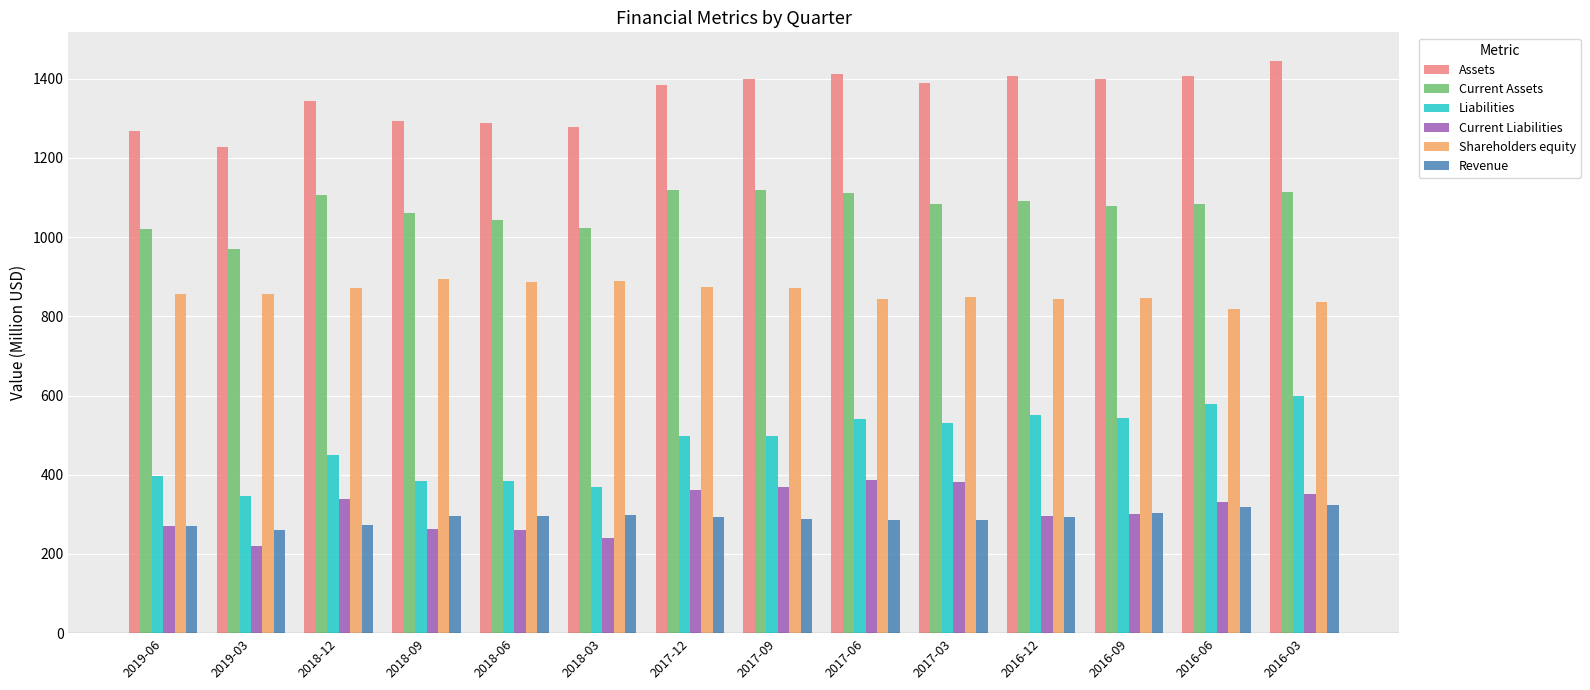

How many groups of bars are there?

14